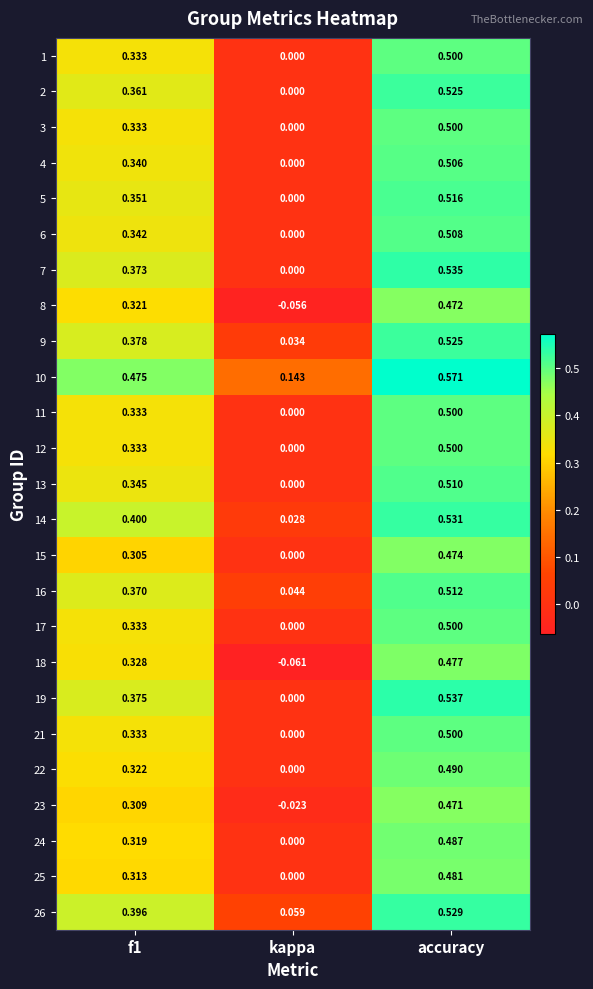

Which label corresponds to the smallest value in the chart?

kappa